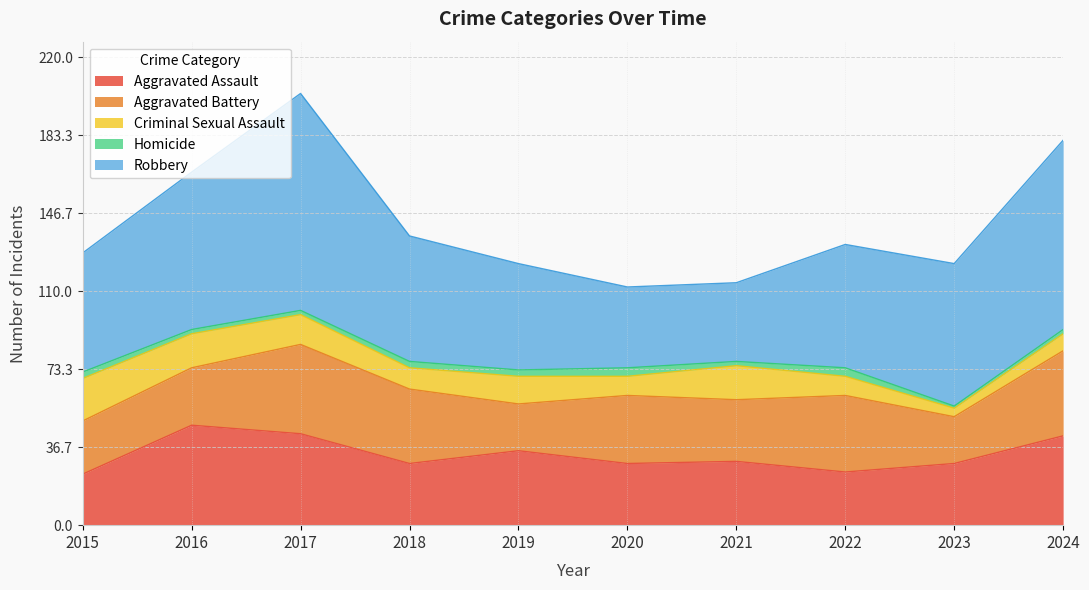

Reading left to right, transcribe all the data shown in this chart.

Aggravated Assault: 24	47	43	29	35	29	30	25	29	42
Aggravated Battery: 25	27	42	35	22	32	29	36	22	40
Criminal Sexual Assault: 20	16	14	10	13	9	16	9	4	8
Homicide: 3	2	2	3	3	4	2	4	1	2
Robbery: 56	74	102	59	50	38	37	58	67	89